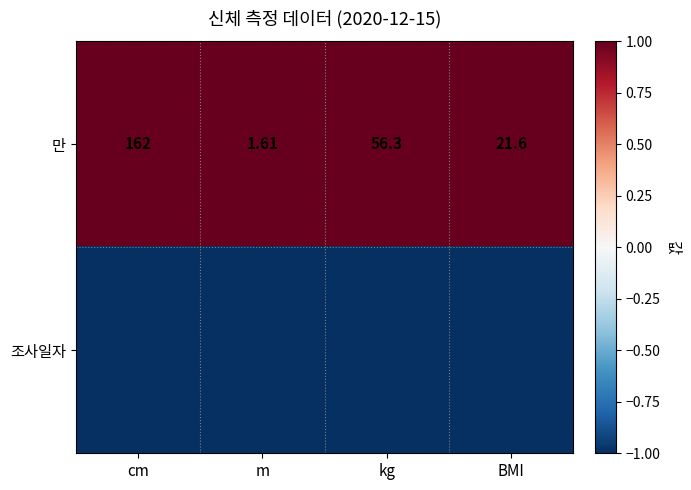

At which label is 만 closest to 81?

kg